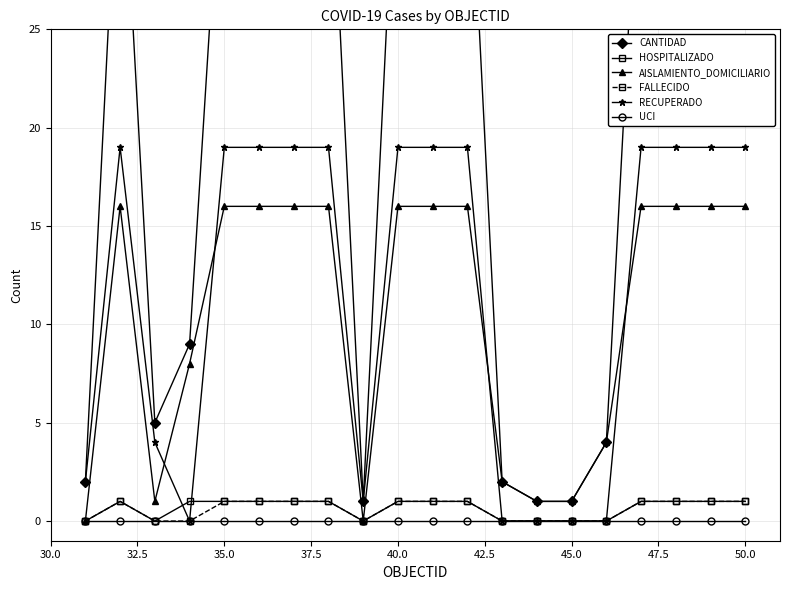

True or false: HOSPITALIZADO has a value of 1 at 40.0.

True